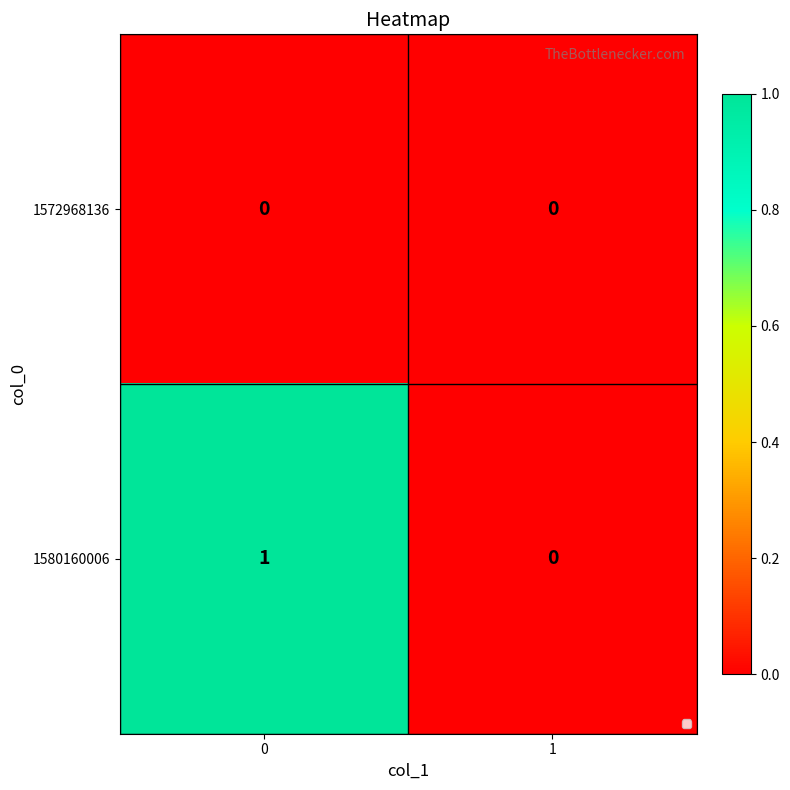

Rank the series by their maximum value, from highest to lowest.

1580160006, 1572968136